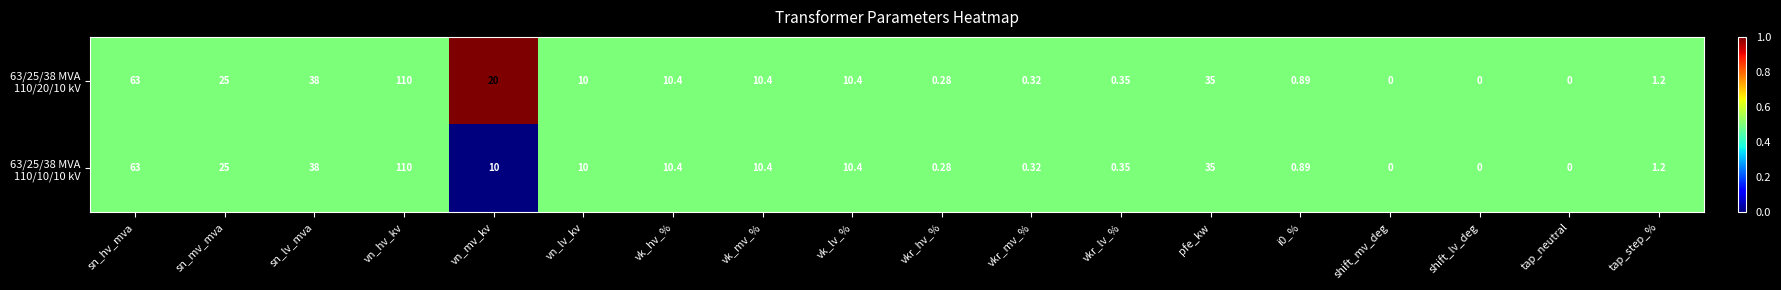

At which category is the sum across all series the highest?

vn_hv_kv